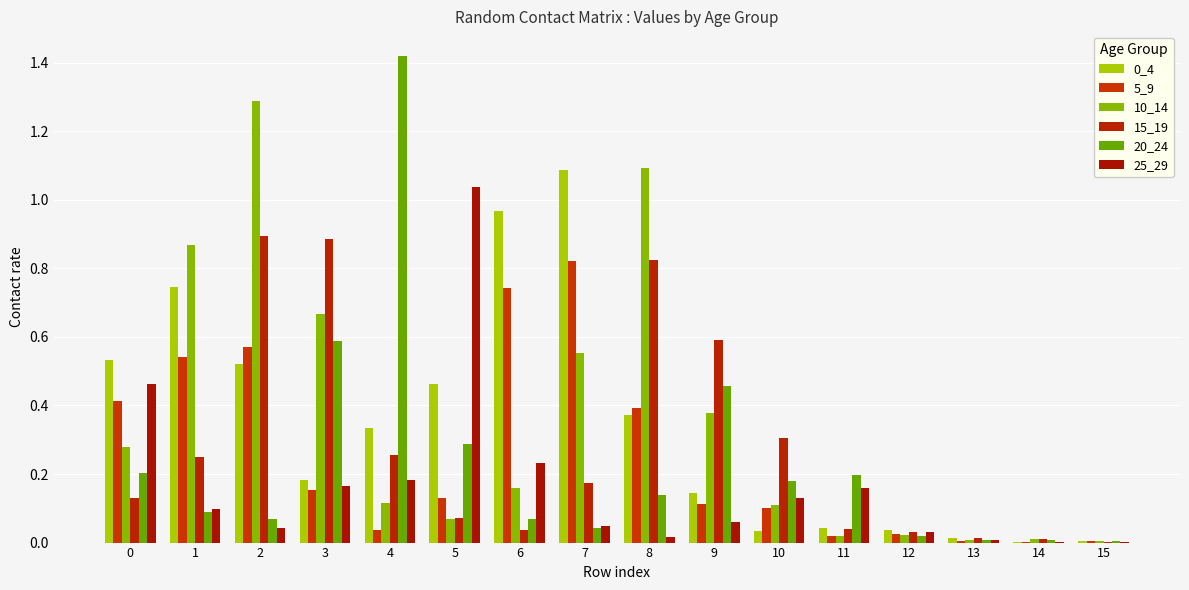

The 0_4 series shows 0.0 at 14. True or false?

True